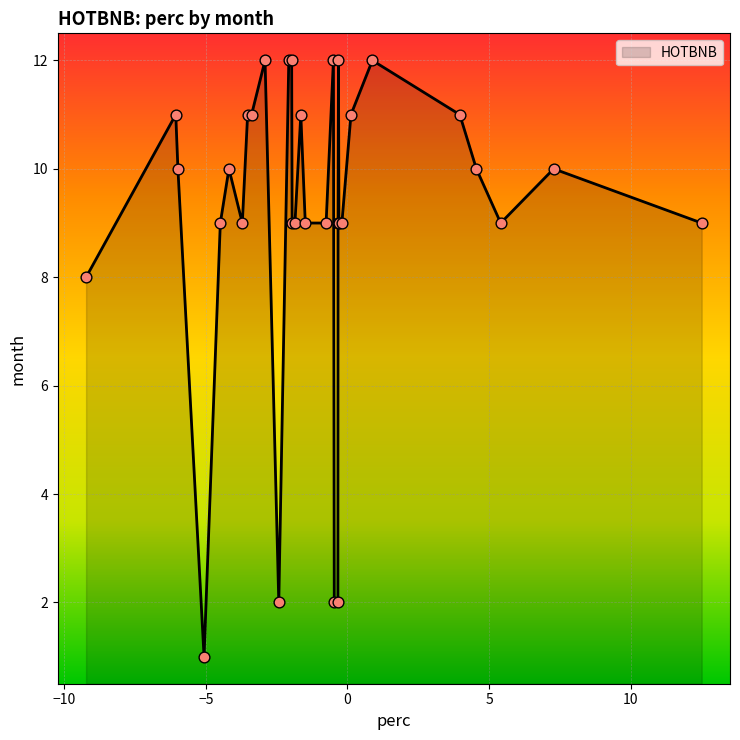

What is the maximum value shown in the chart?

12